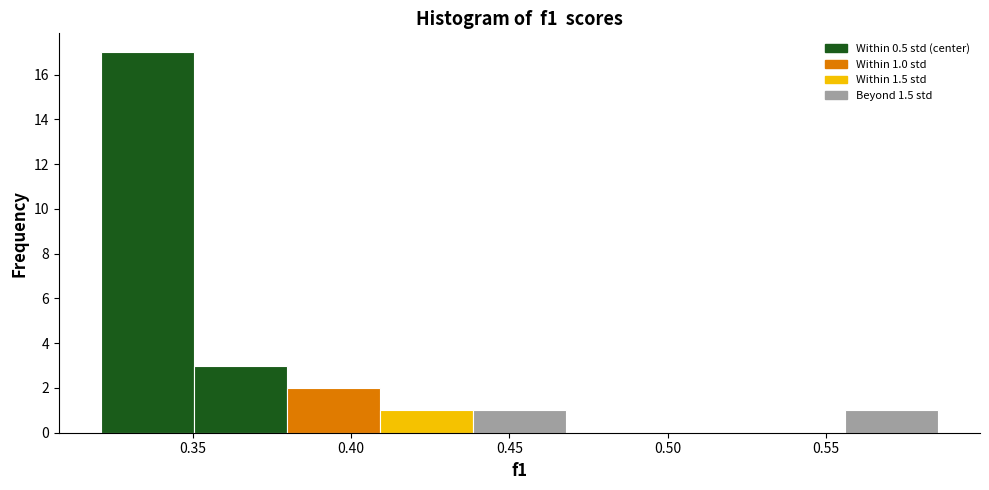

Over which range of the x-axis is the bar tallest?

0.320 to 0.350